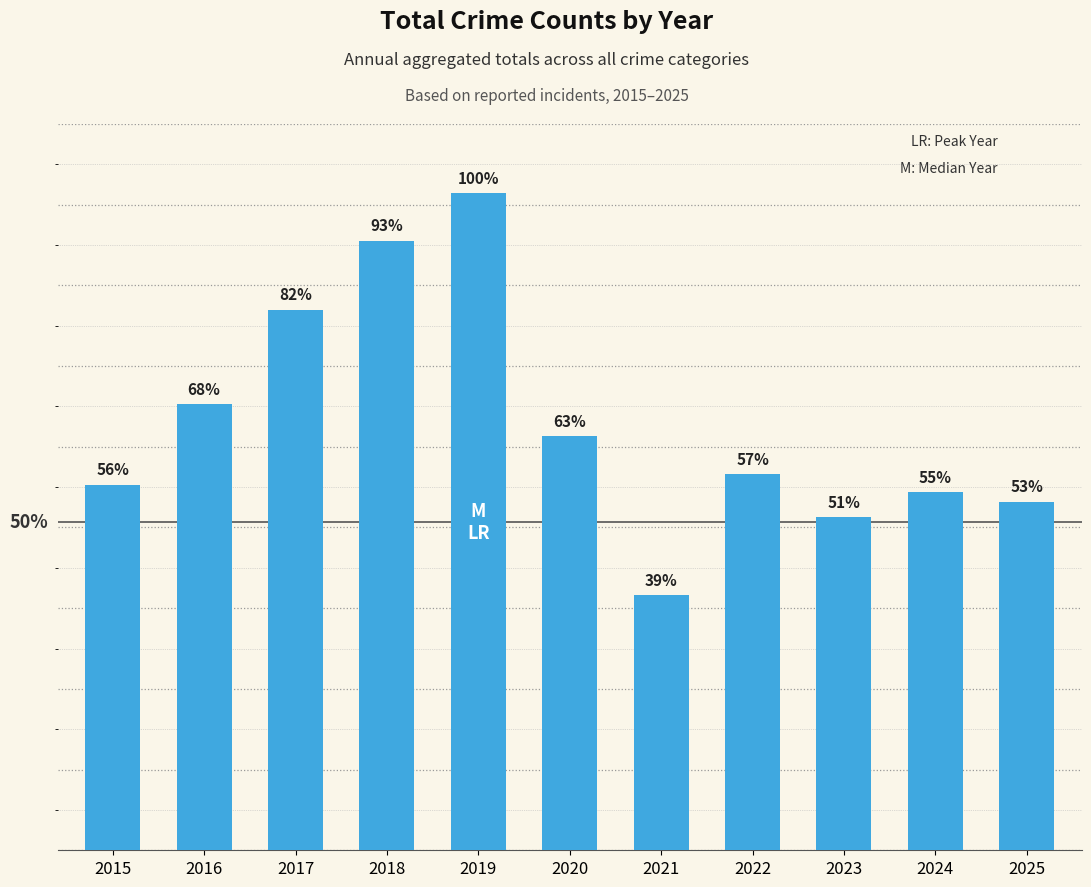

Where does the data first go above 933?

2016